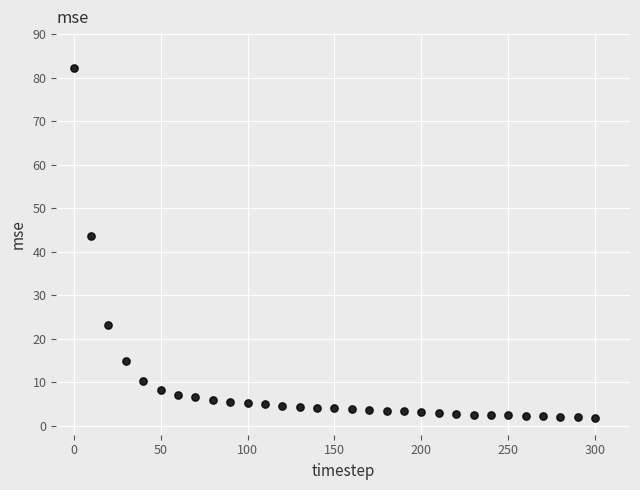

What Y value in the scatter plot is closest to 42?

43.5